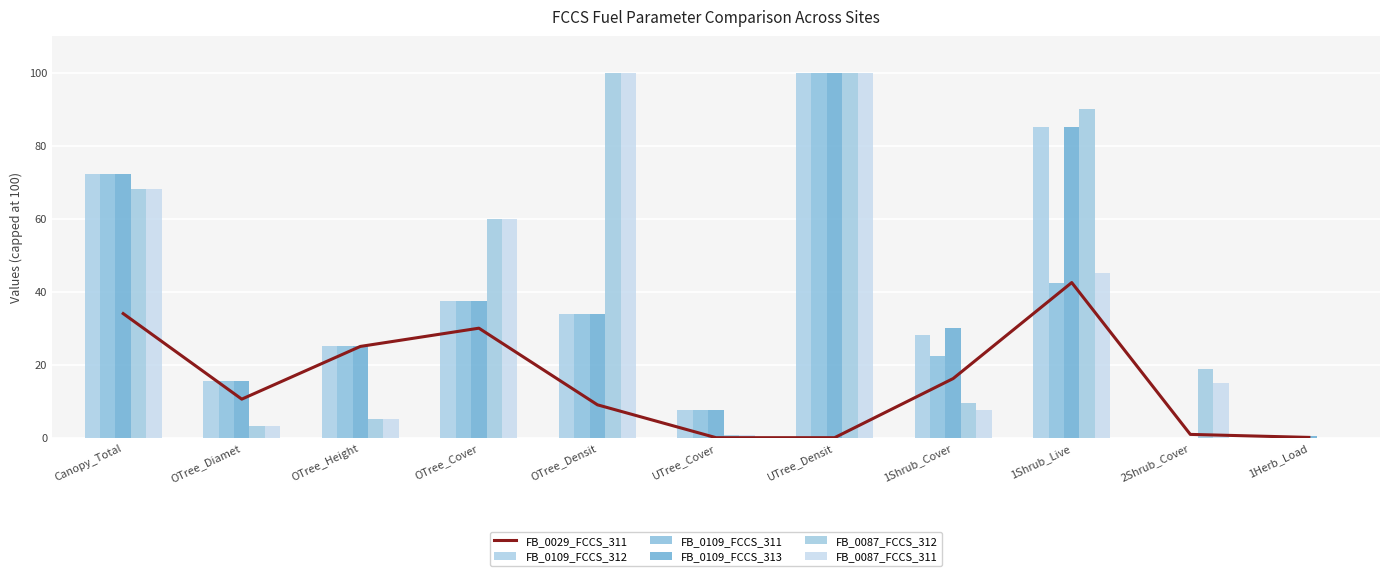

Rank the categories by FB_0087_FCCS_312 value from highest to lowest.

OTree_Densit, UTree_Densit, 1Shrub_Live, Canopy_Total, OTree_Cover, 2Shrub_Cover, 1Shrub_Cover, OTree_Height, OTree_Diamet, UTree_Cover, 1Herb_Load